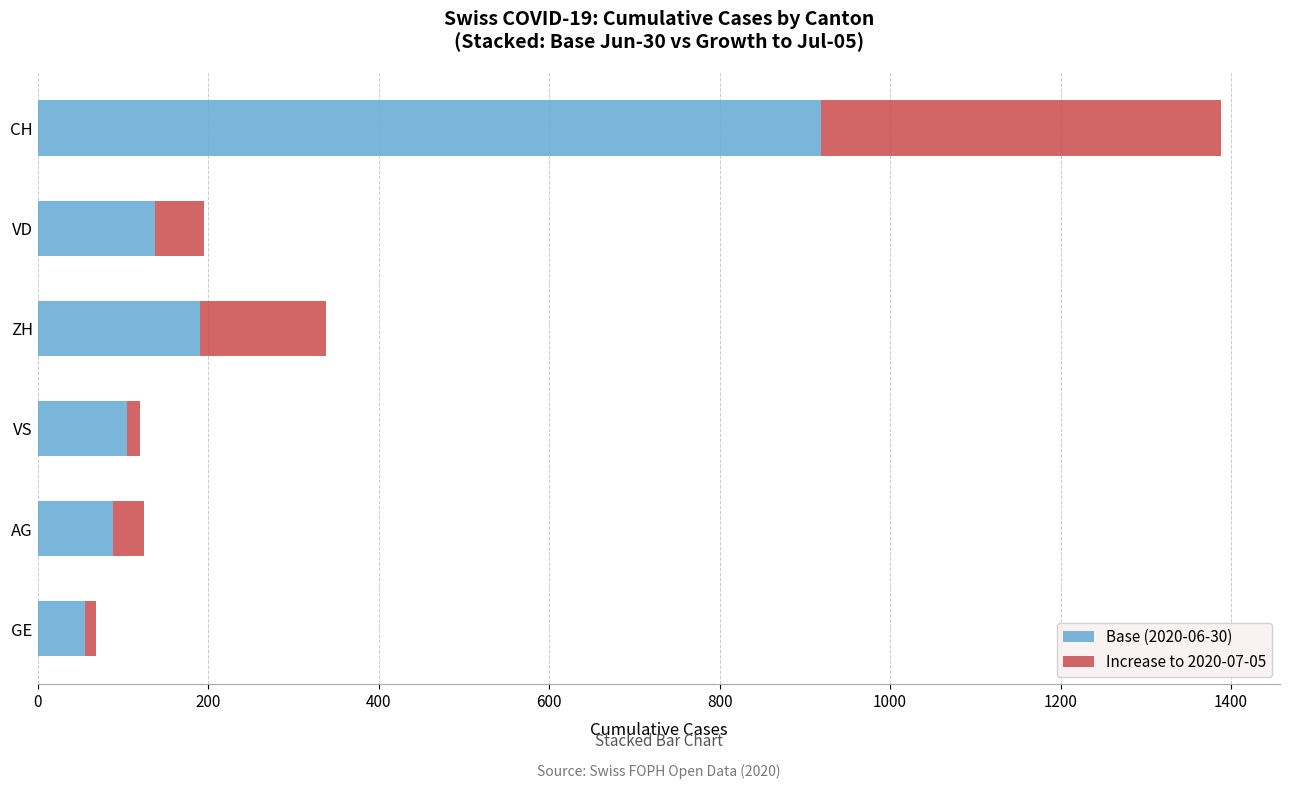

What is the minimum value for Base (2020-06-30)?

56